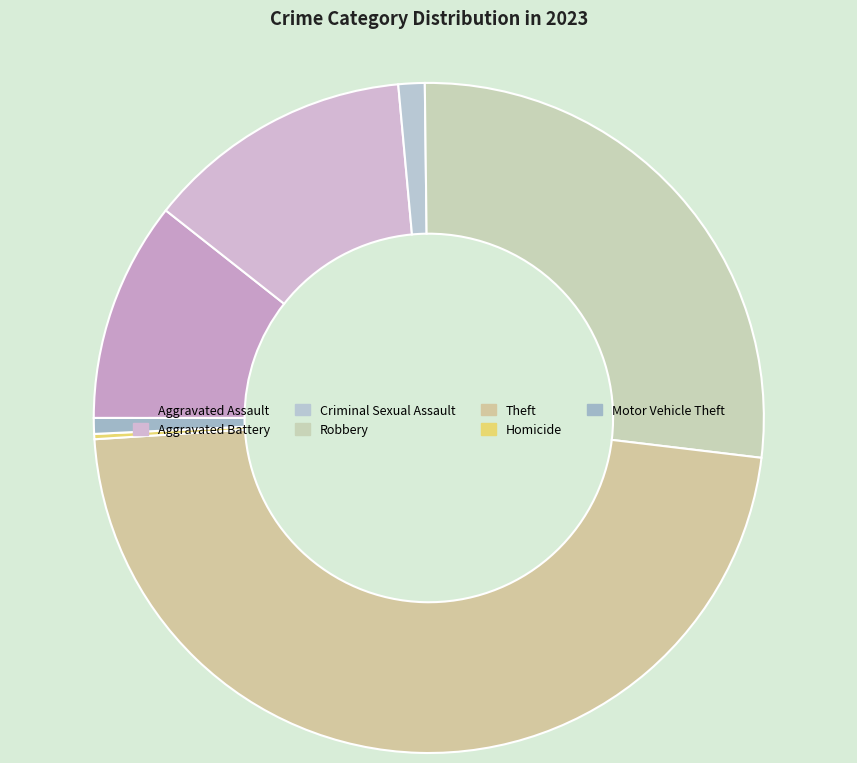

How many segments does this pie chart have?

7